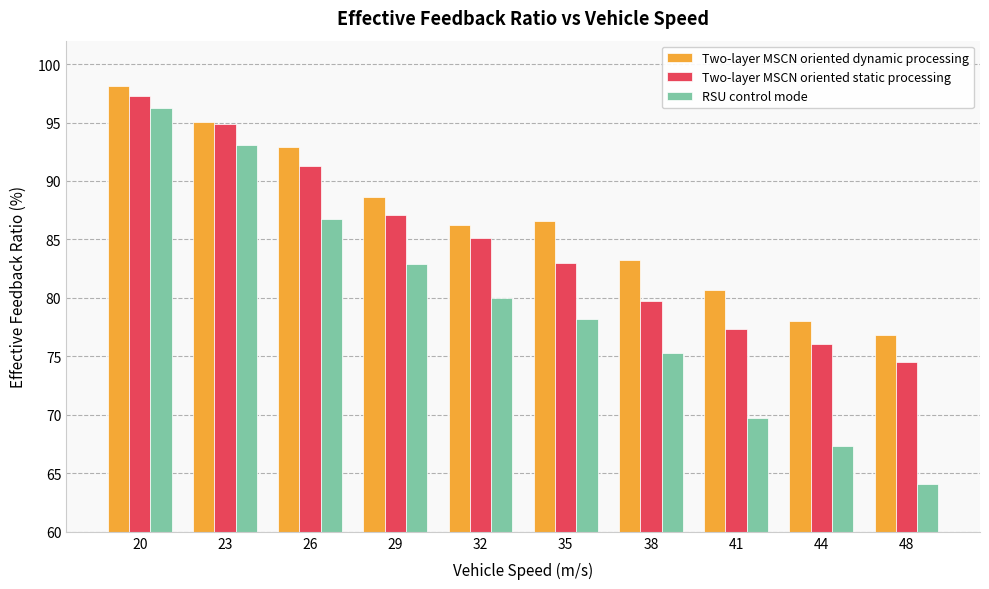

What is the difference between the highest and lowest values at 44?

10.7